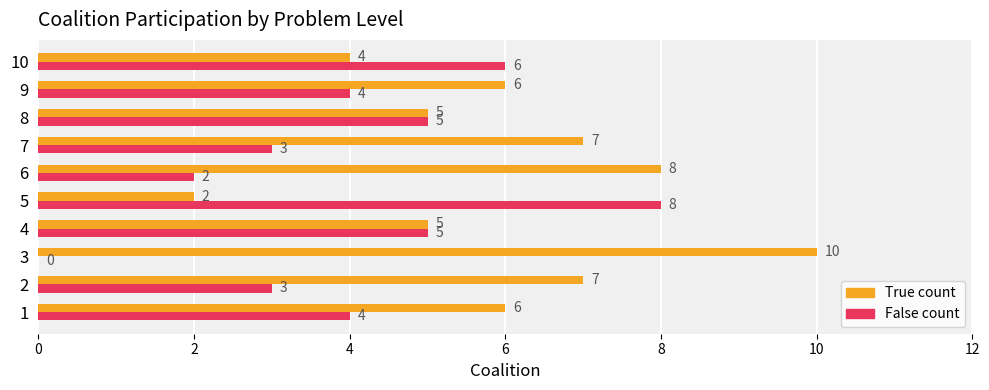

What is the sum of the True count values at 8 and 10?

9